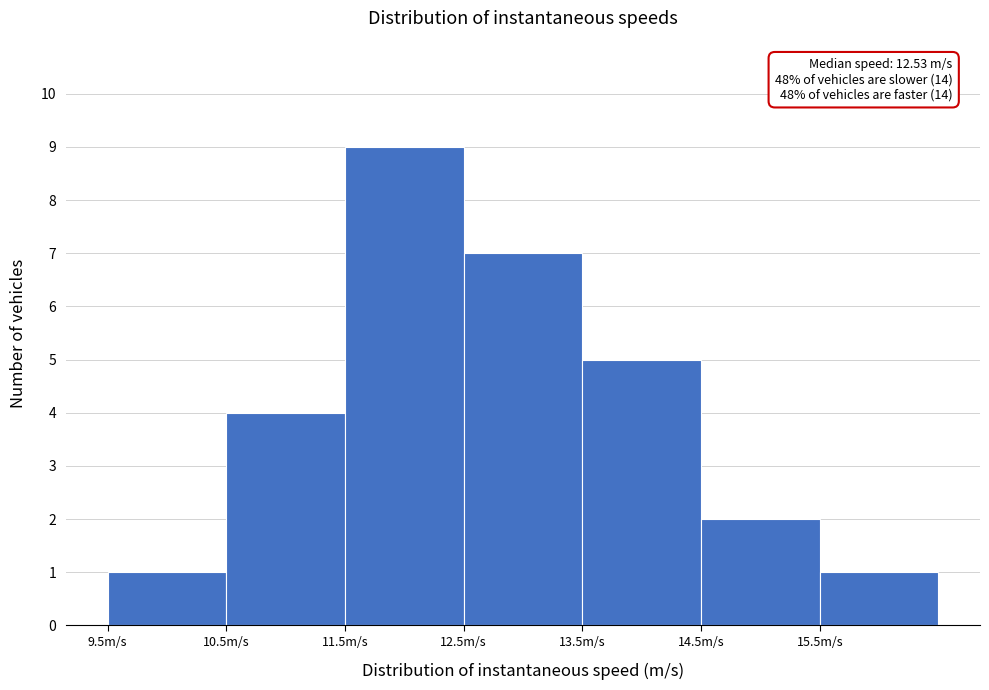

Which range on the x-axis has the tallest bar?

11.5 to 12.5